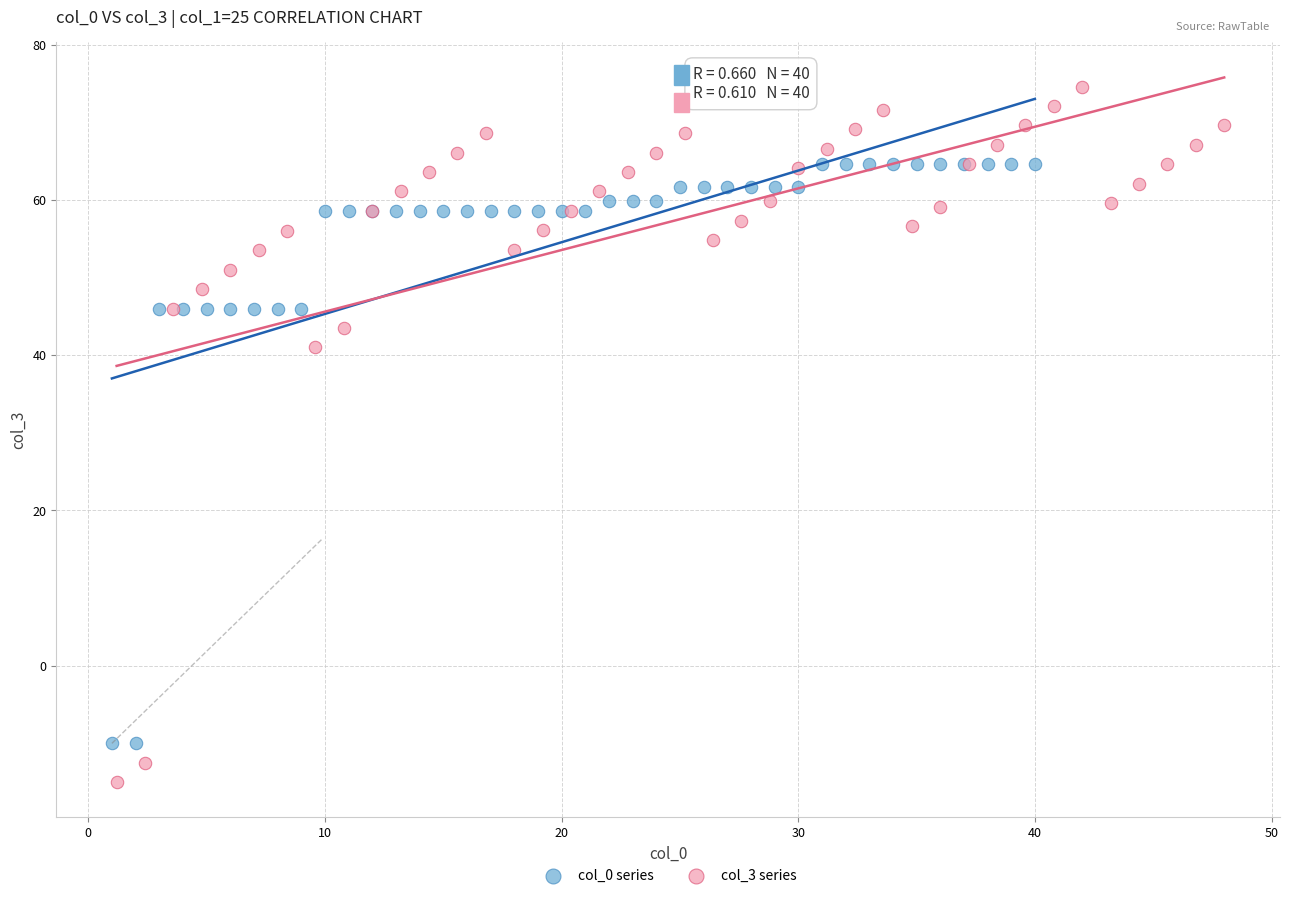

Which series has the largest Y range (max minus min)?

col_3 series